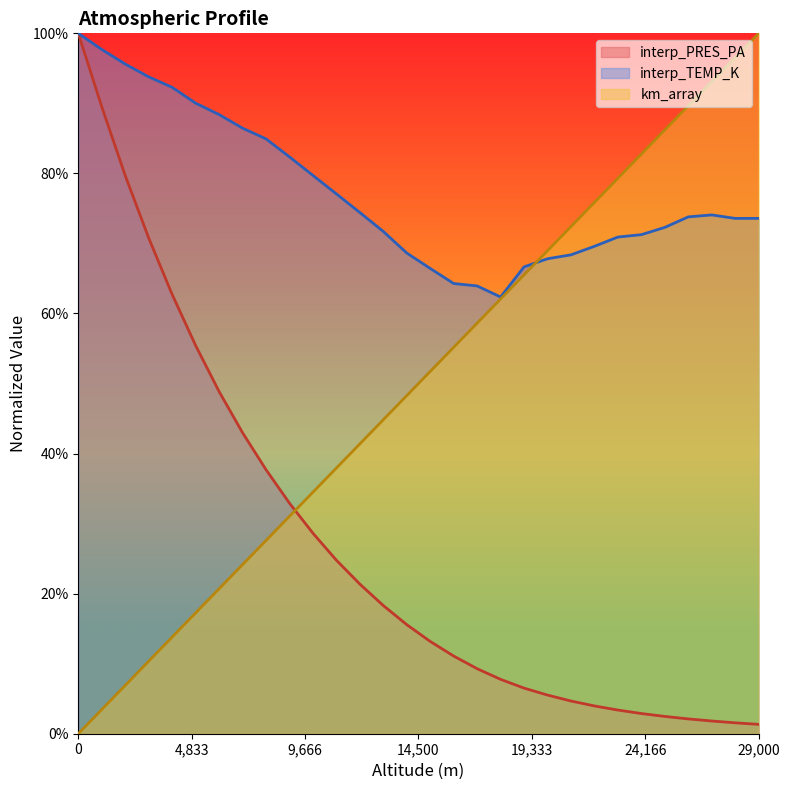

What is the approximate value of km_array at 2000?

0.1